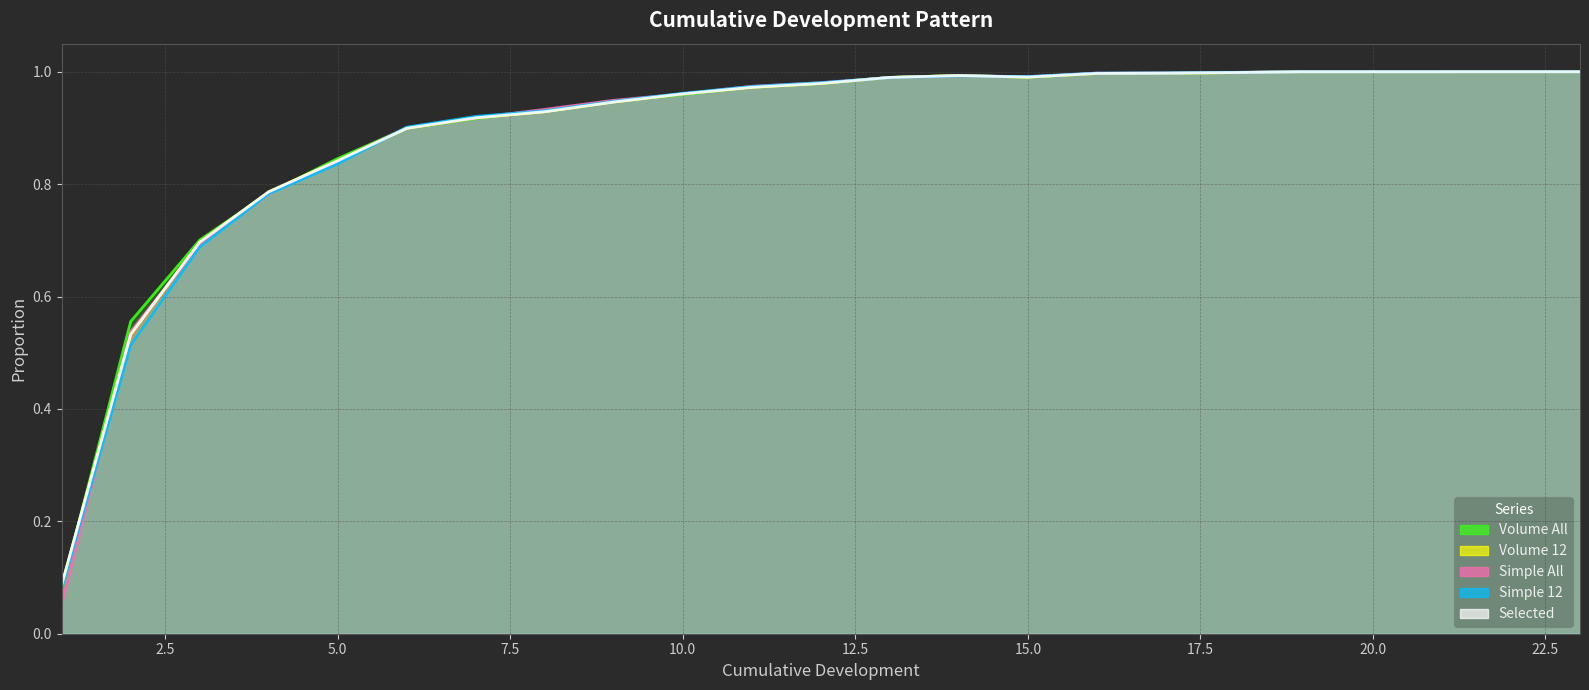

What are all the series names shown in the legend?

Volume All, Volume 12, Simple All, Simple 12, Selected